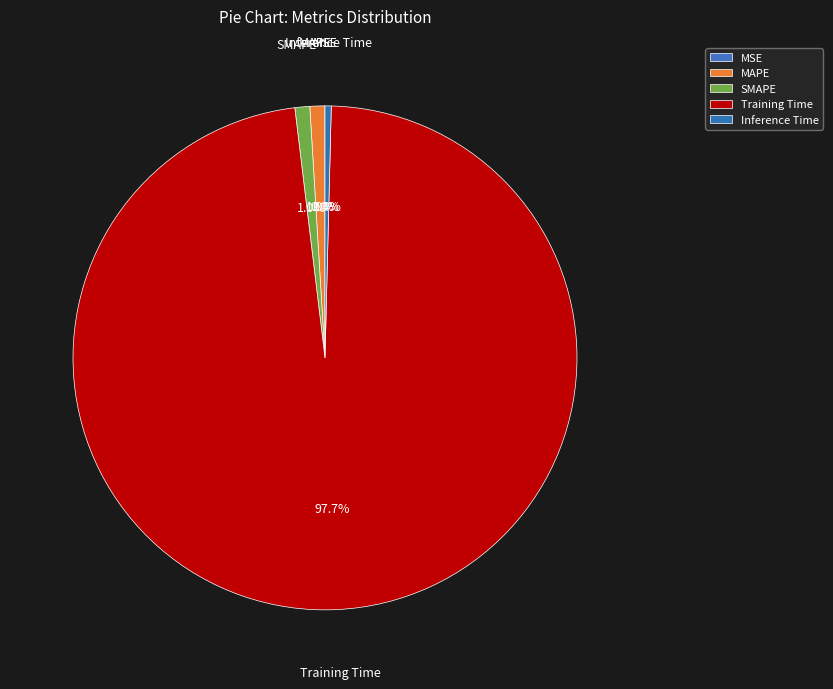

How much of the chart is everything except Training Time?

2.3%